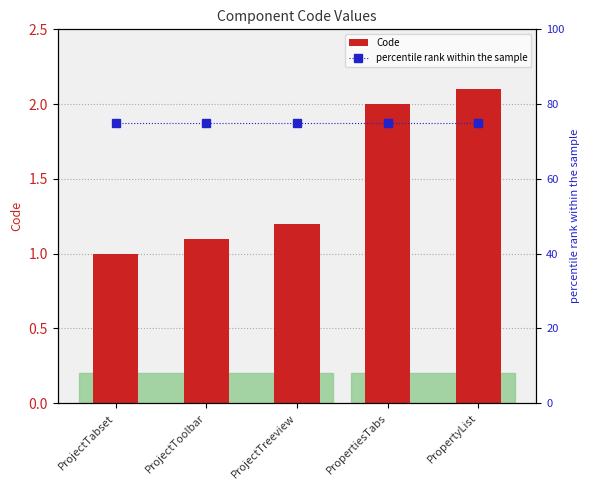

What is the value of the percentile rank within the sample bar at the 3rd from the left?

75.0